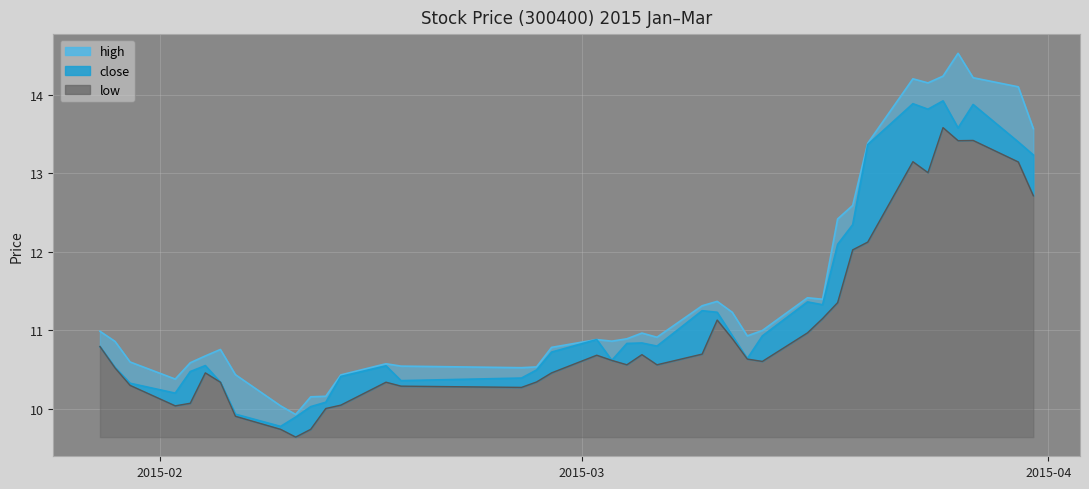

What position from the left is 2015-03-04?

21